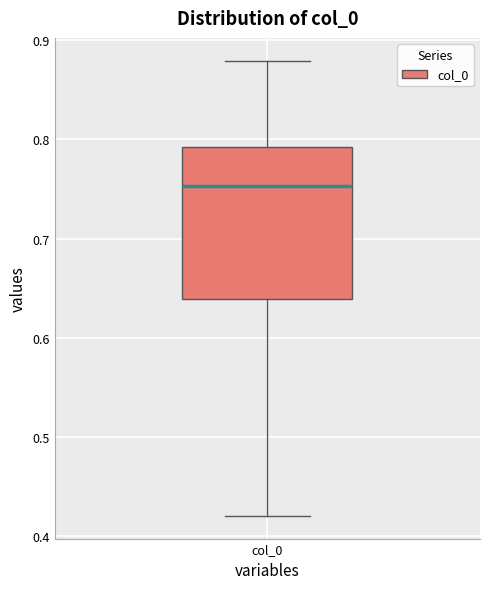

Where is the lower edge of the box for col_0 on the y-axis? The values are not printed on the chart, so give them approximately, as read against the axis.

0.64